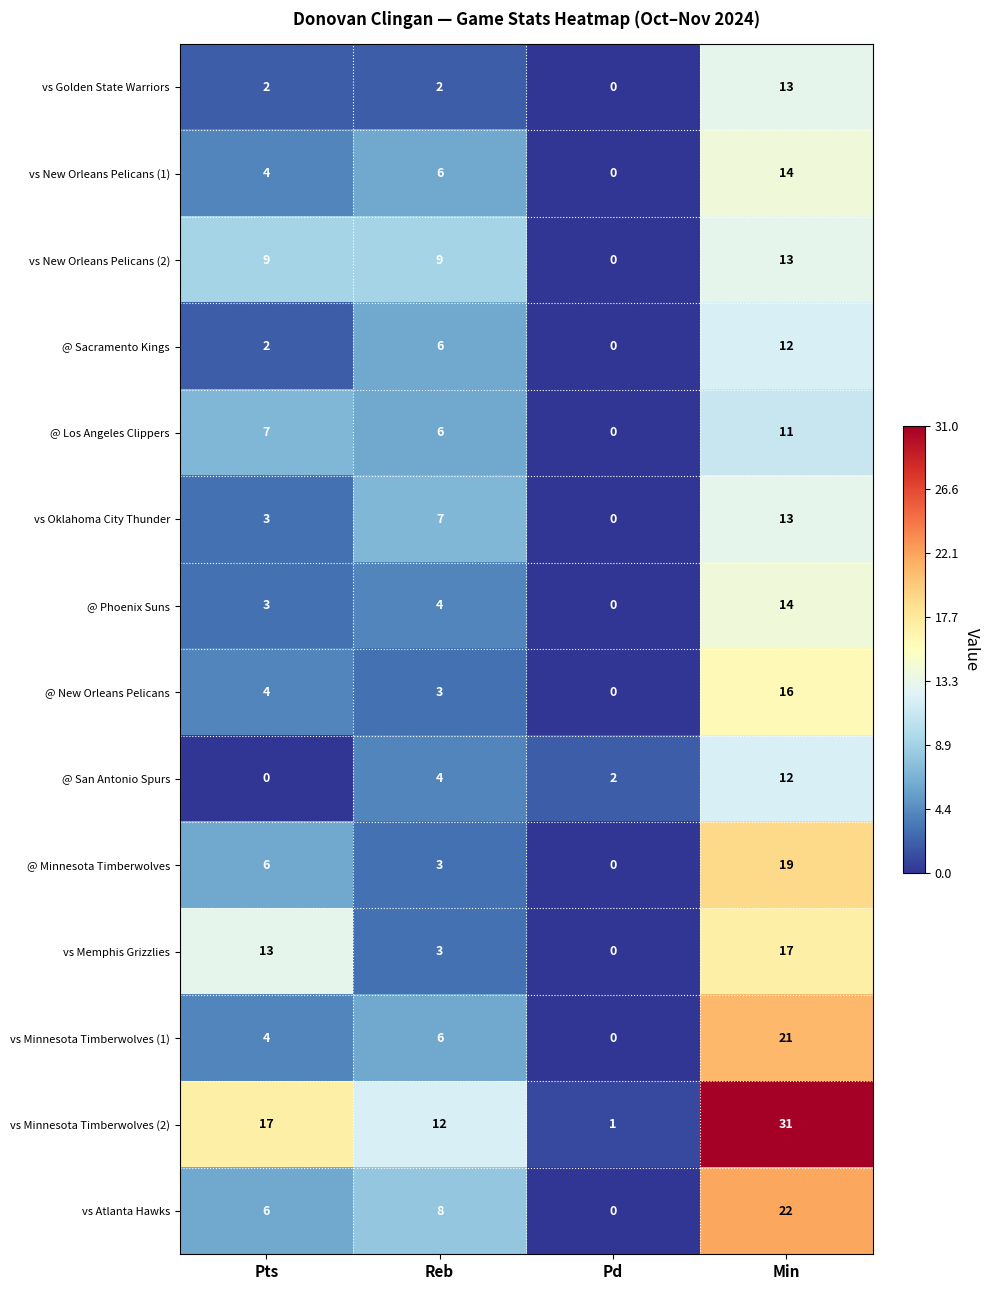

How many series are shown in this chart?

14